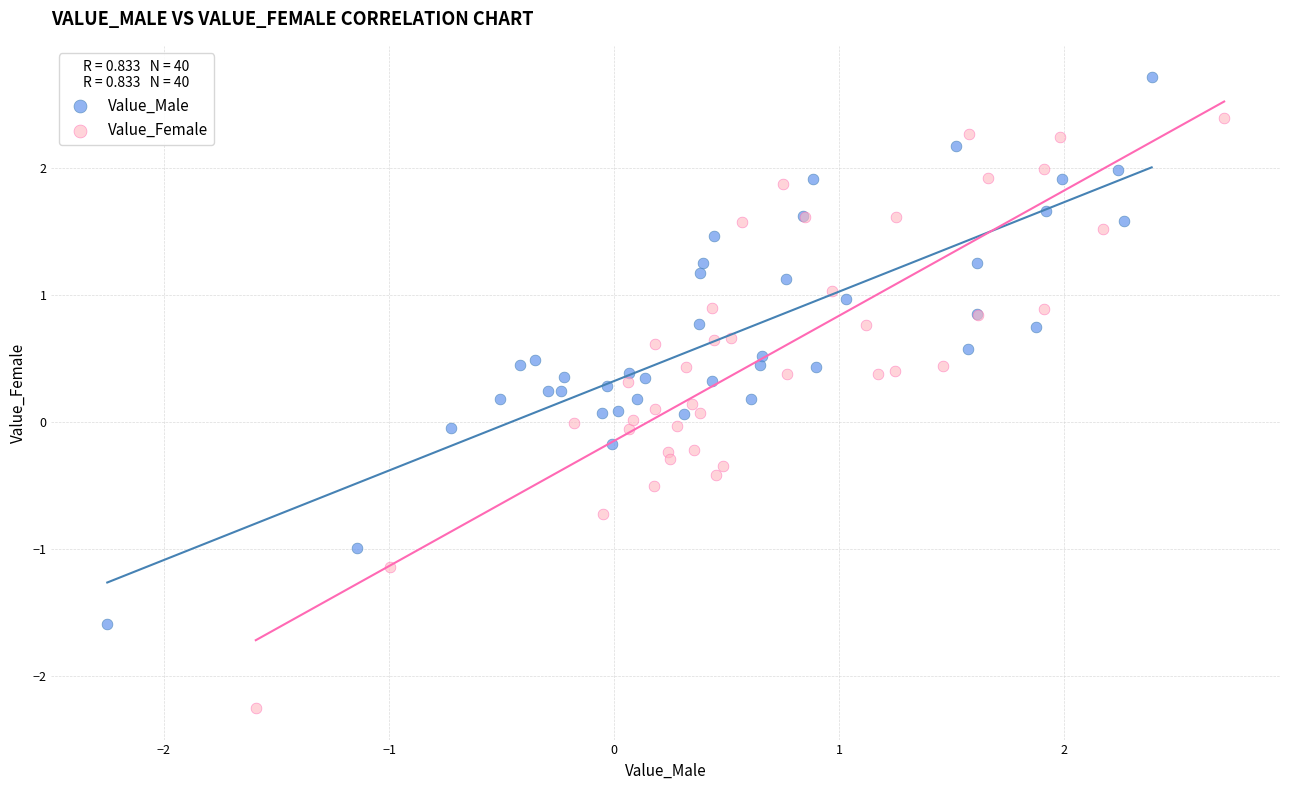

Which series contains the highest Y value?

Value_Male